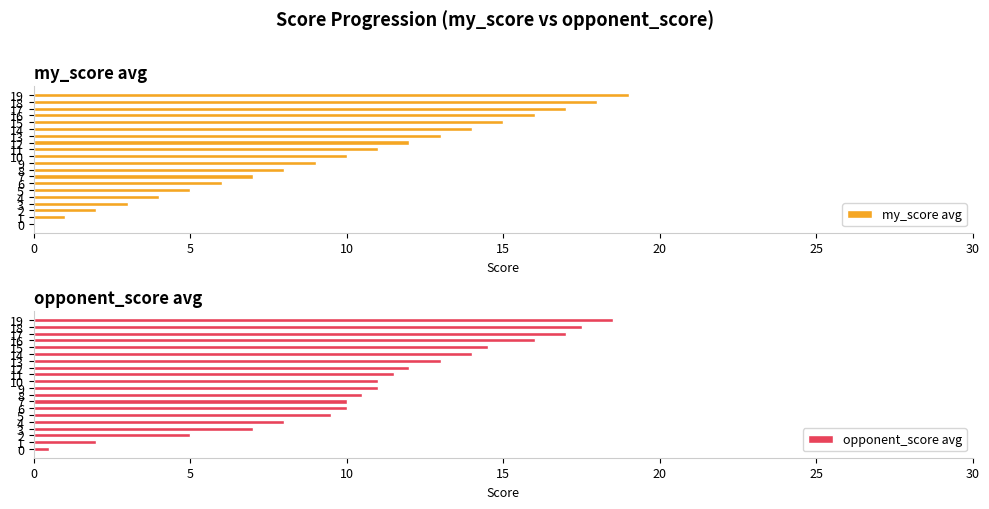

What are all the series names shown in the legend?

my_score avg, opponent_score avg